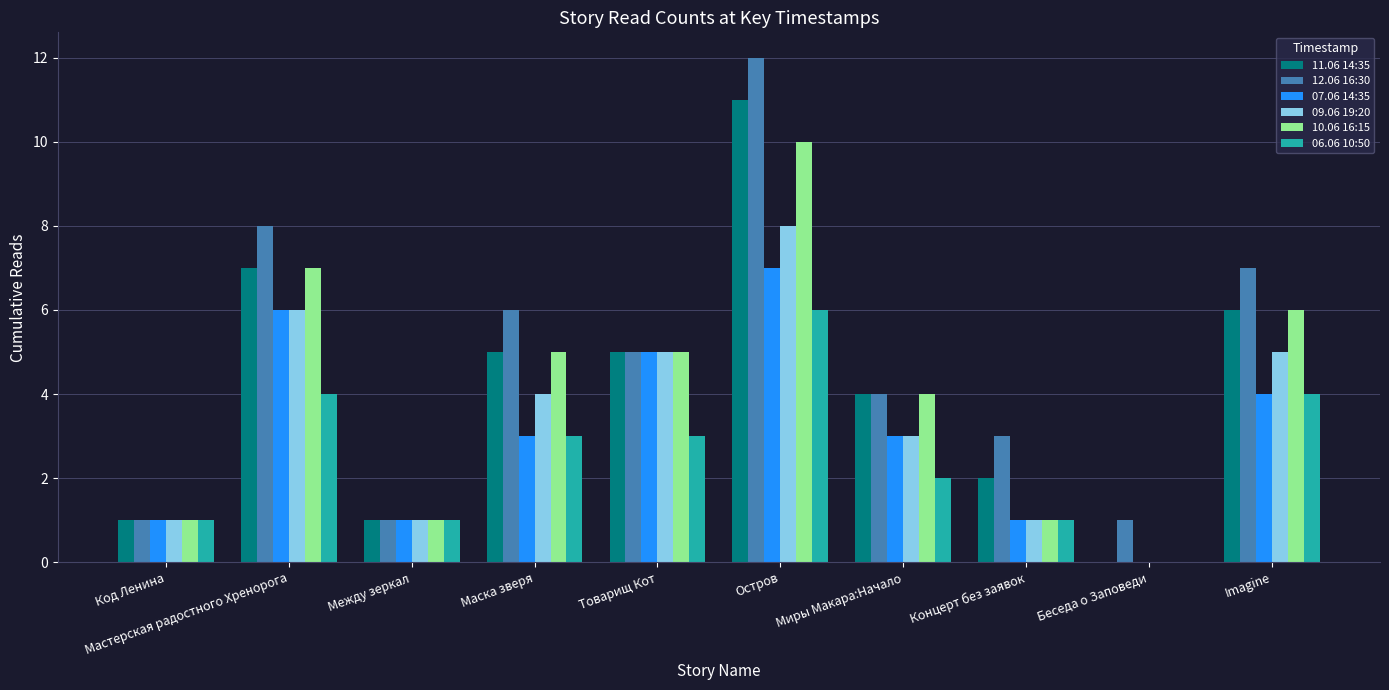

Is it true that 10.06 16:15 equals 1 at Маска зверя?

False